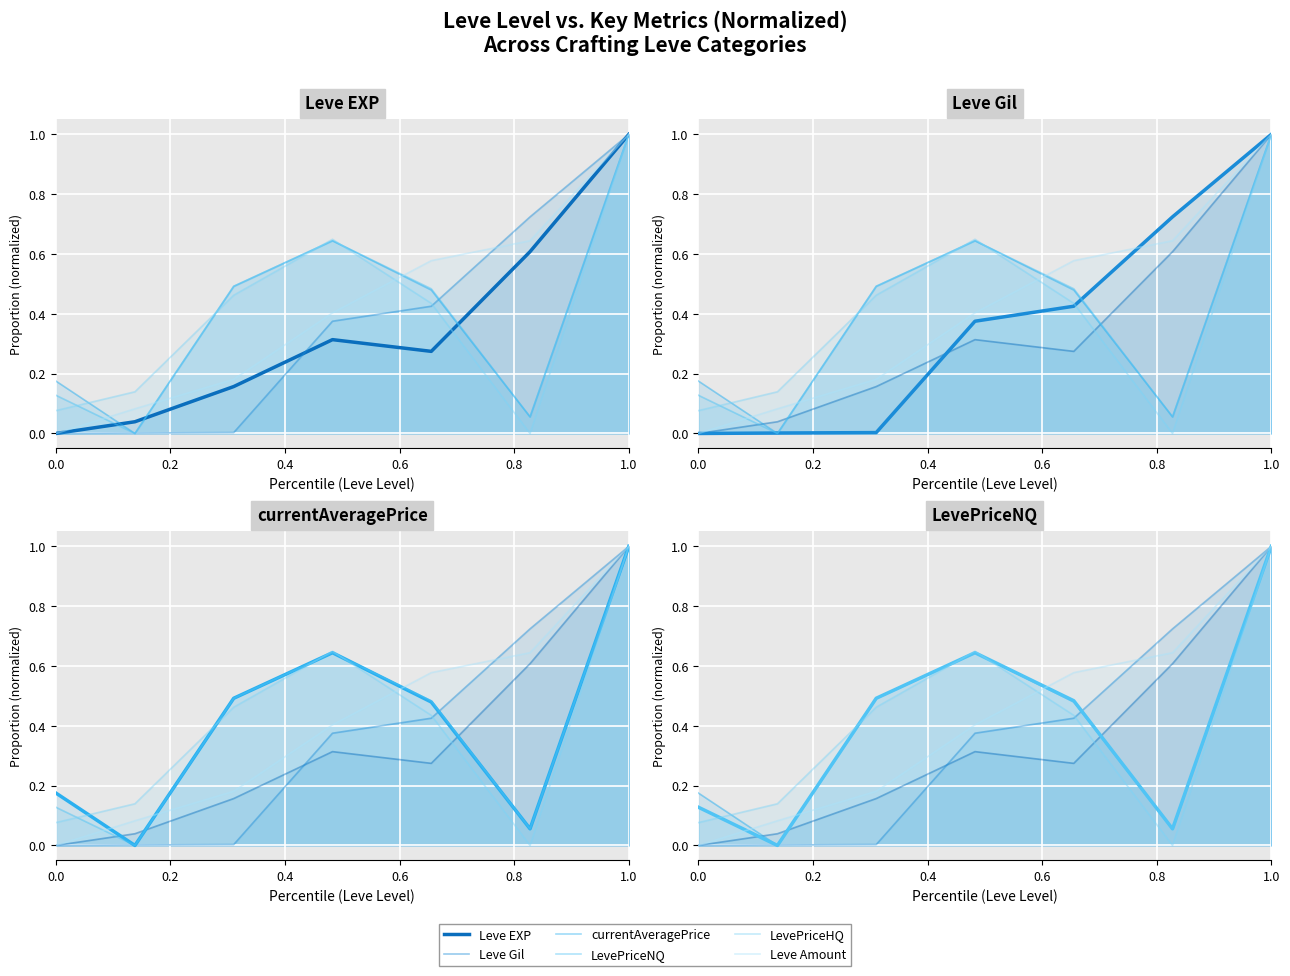

True or false: Leve Amount has more than 1 points higher than both neighbors.

False